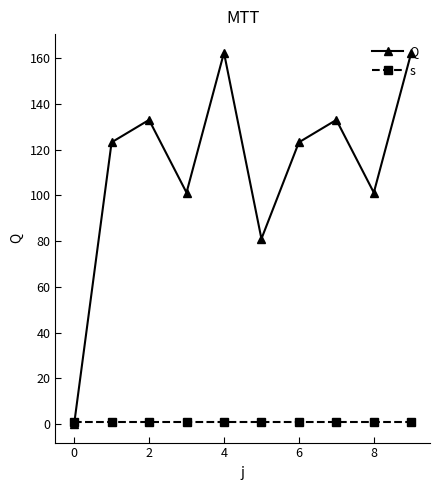

What are all the series names shown in the legend?

Q, s